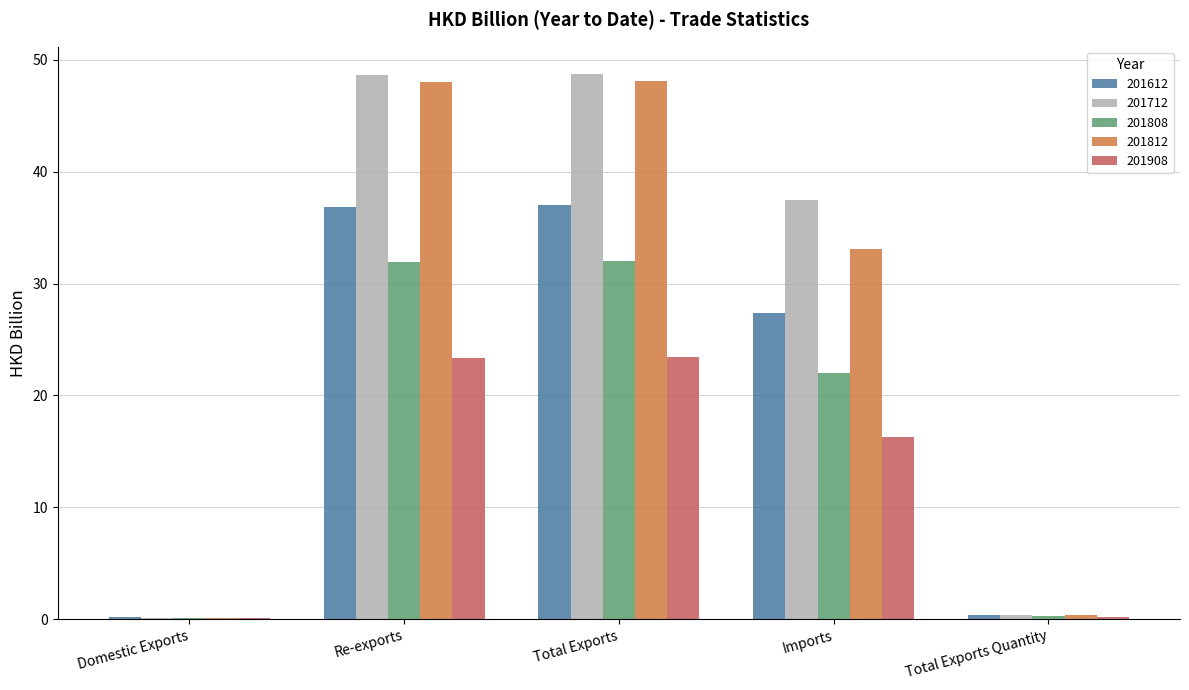

Count the number of data series in this chart.

5